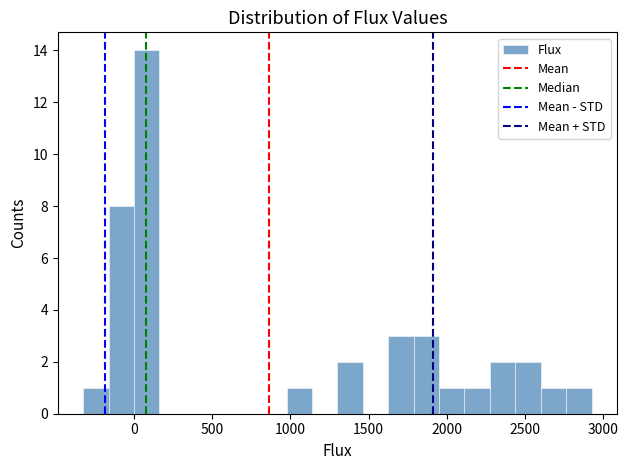

Around what value on the x-axis is the tallest bar? Give the approximate position of its centre, as read against the axis.

100